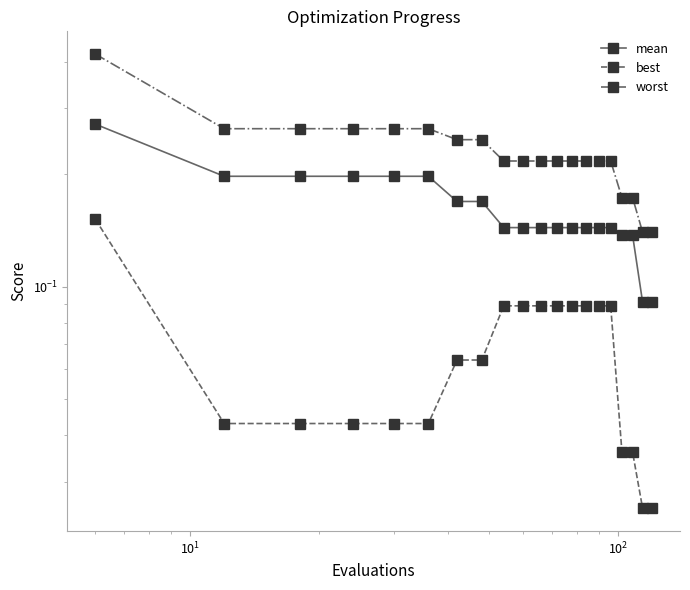

Which series has the largest total across all categories?

worst